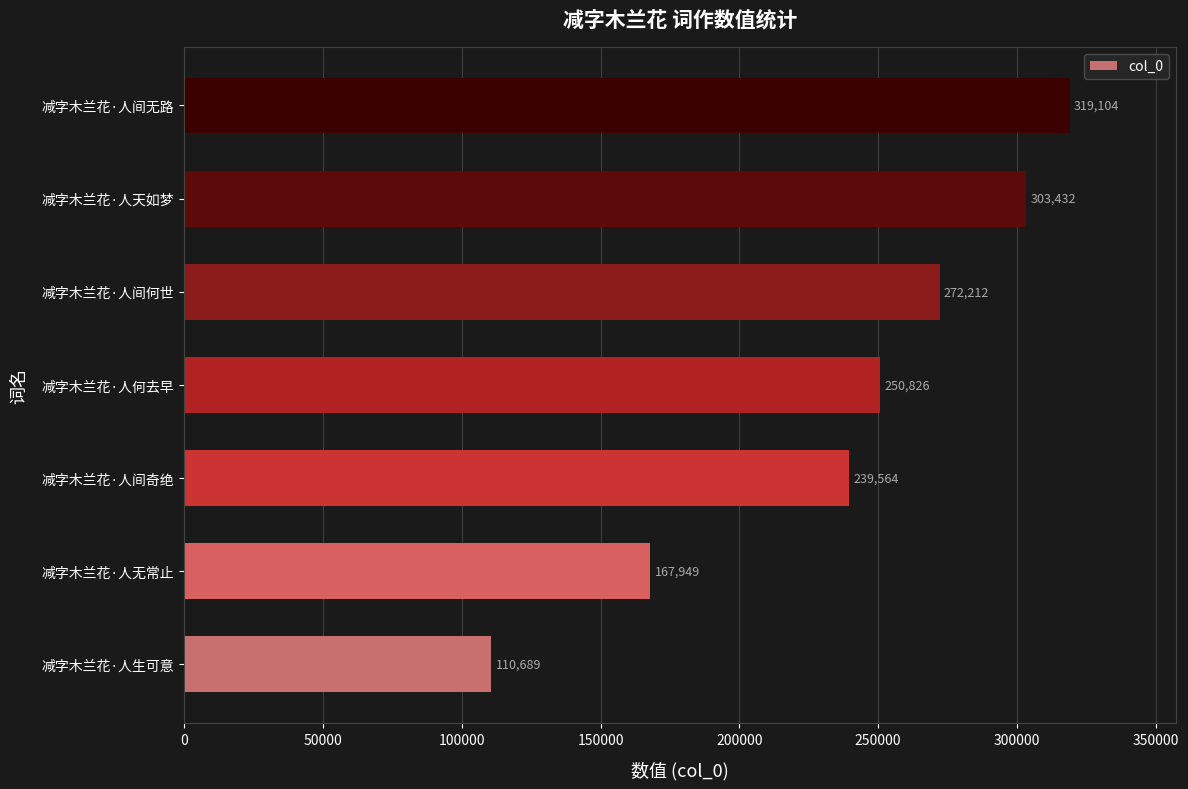

What is the sum of all values?

1663776